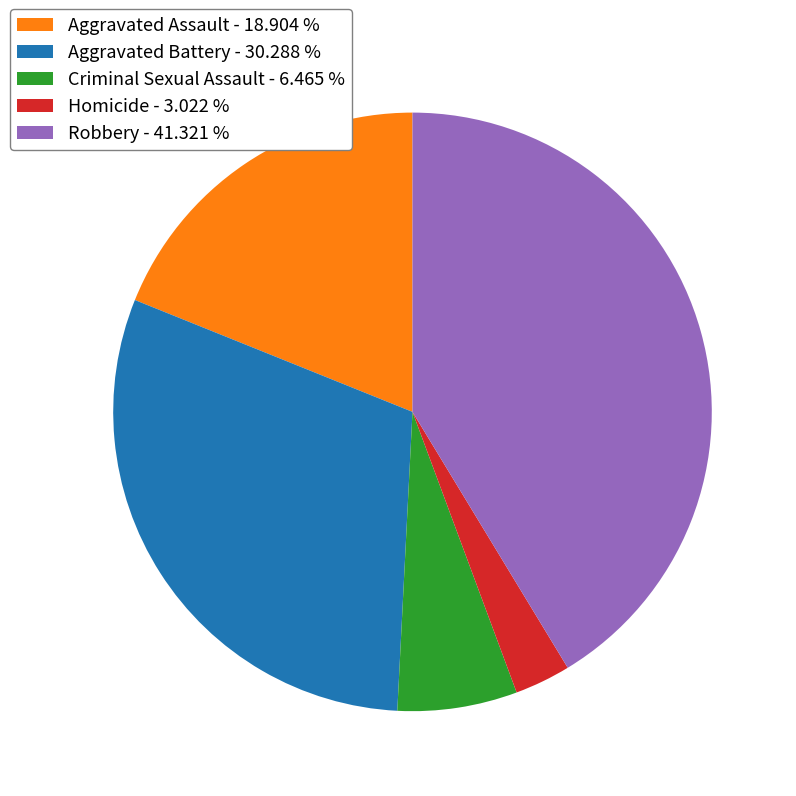

How many segments does this pie chart have?

5